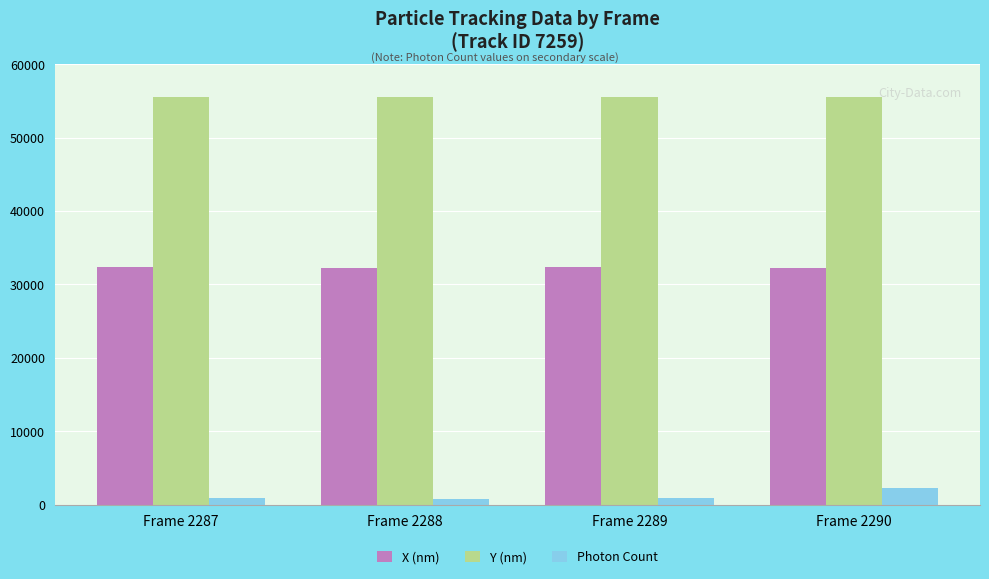

Which series changed the most between Frame 2289 and Frame 2290?

Photon Count